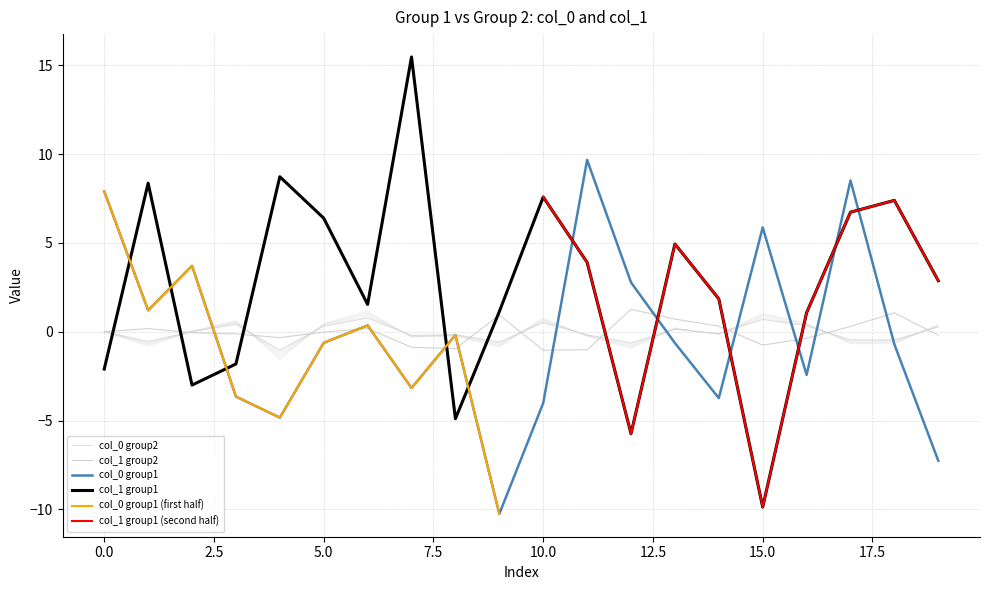

True or false: col_0_group2 and col_0_group1 cross at least once.

True